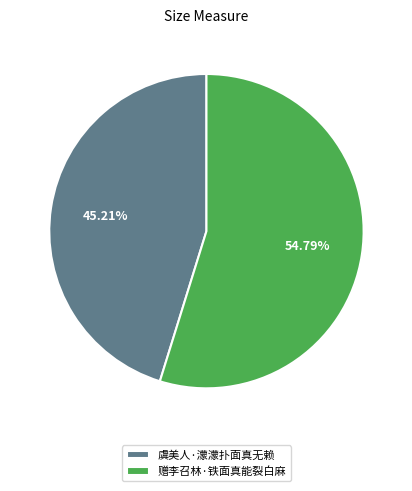

To the nearest percent, what is the difference between the largest and smallest slice percentages?

10%